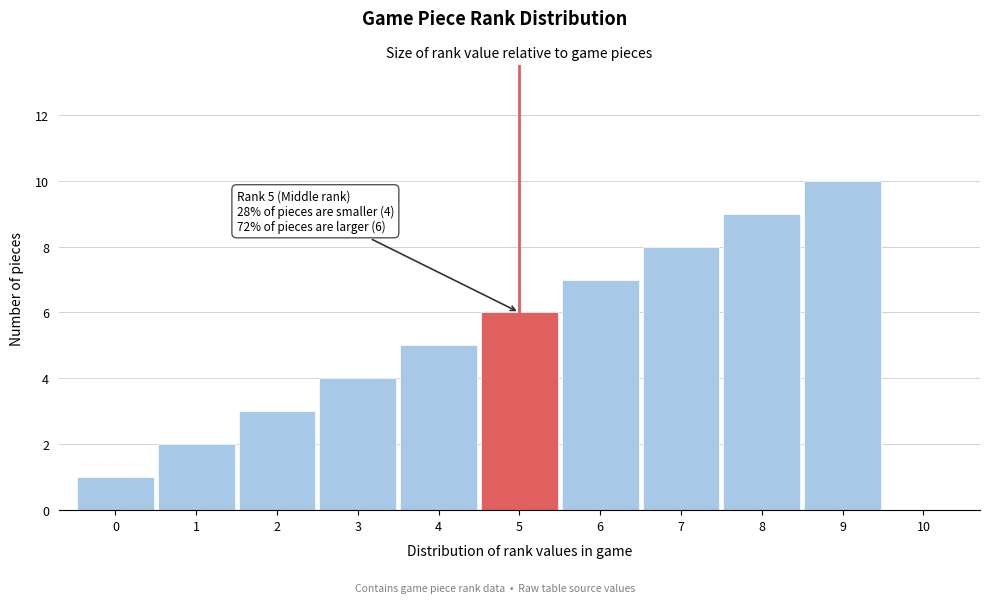

Reading left to right, extract all data points from this chart.

0=1	1=2	2=3	3=4	4=5	5=6	6=7	7=8	8=9	9=10	10=0